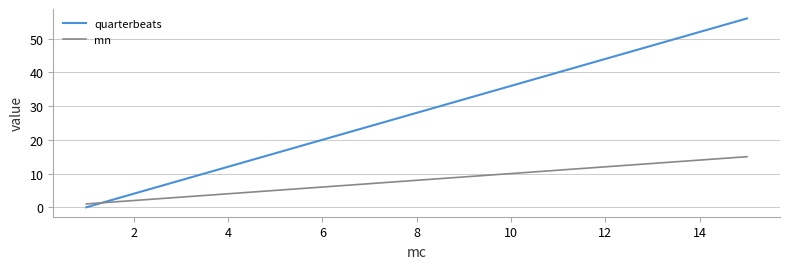

What is the maximum value shown in the chart?

56